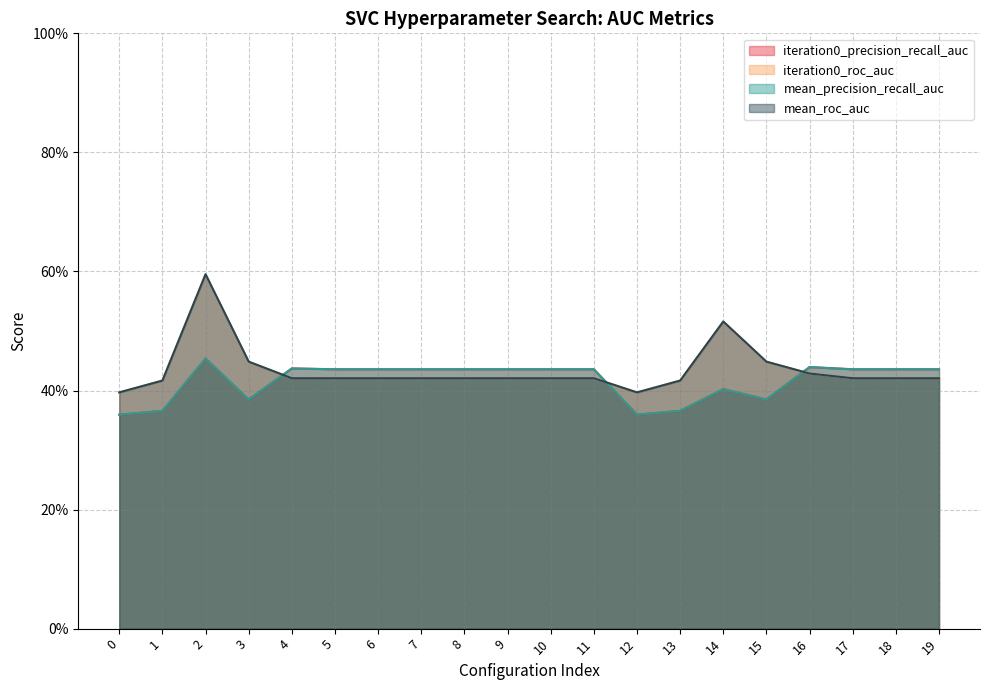

How many iteration0_precision_recall_auc values are between 0 and 1?

20